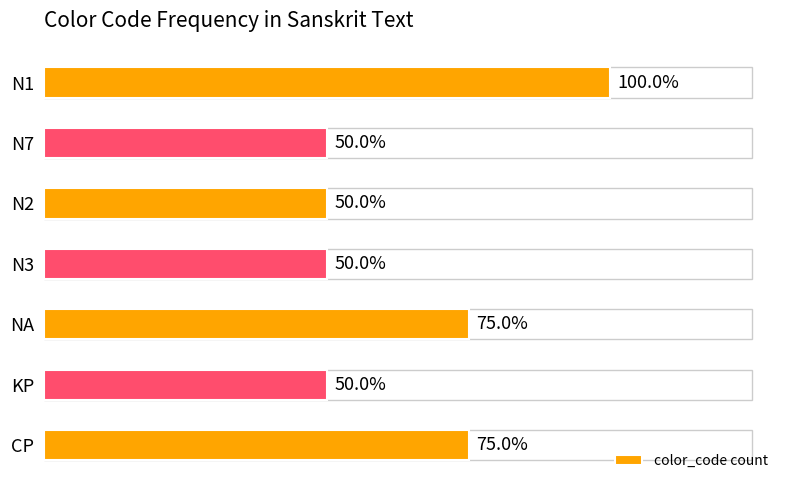

Does the chart contain any negative values?

No